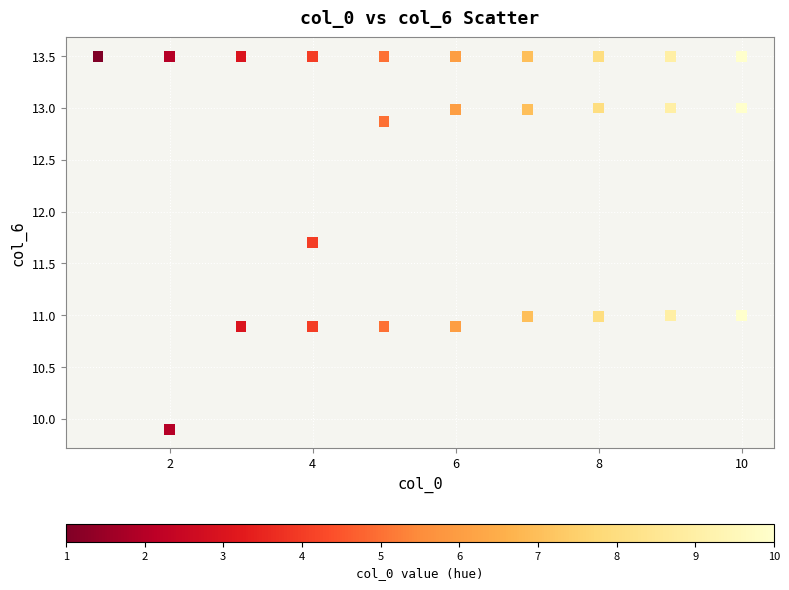

What is the range of X values (max minus min)?

9.0